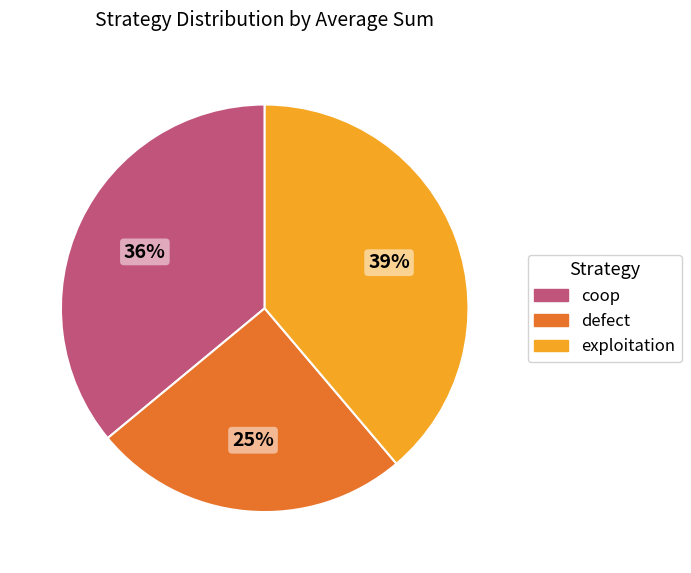

Combined, do exploitation and defect account for over 50%?

Yes